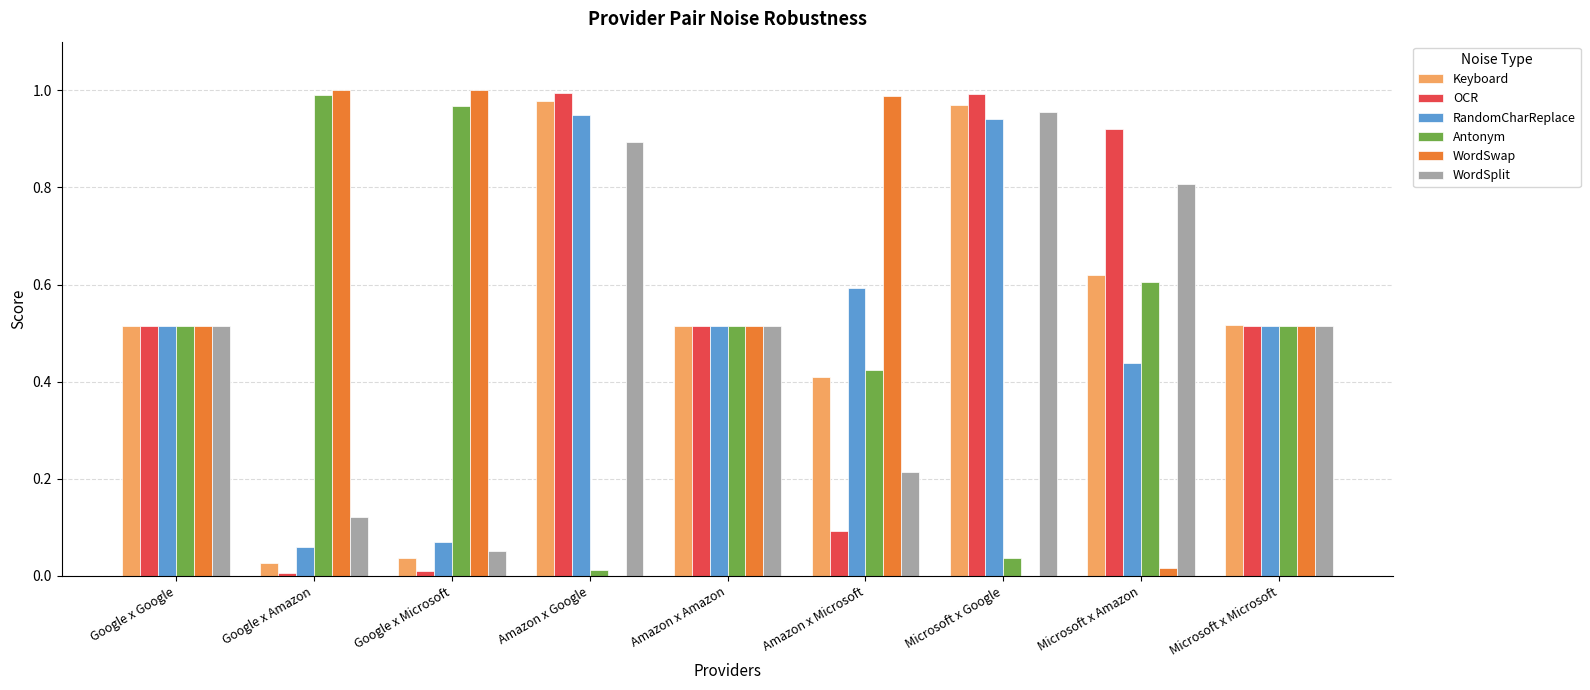

Is the value of RandomCharReplace at Google x Amazon greater than the value of OCR at Google x Amazon?

Yes